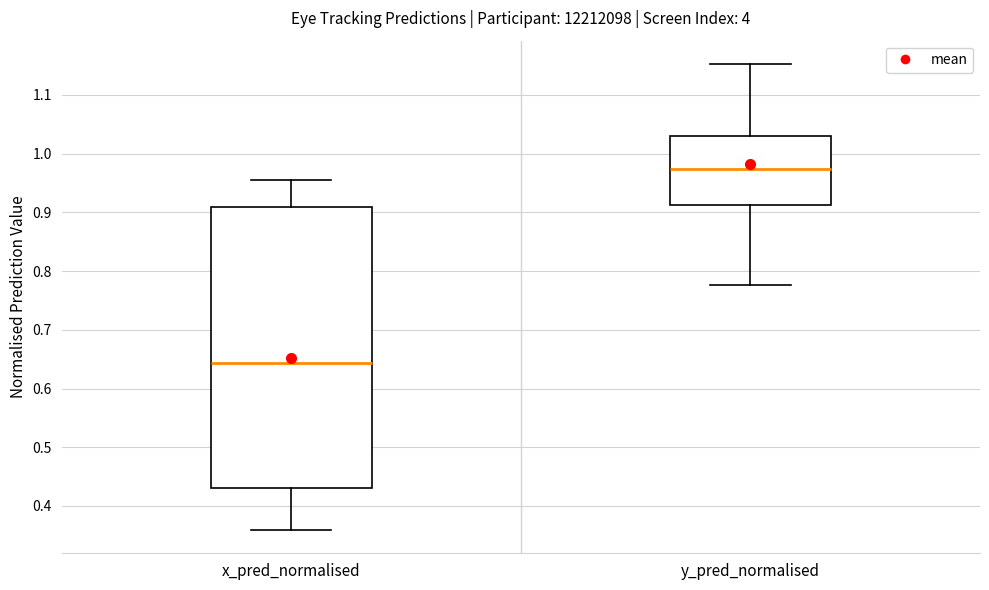

Comparing the boxes themselves (not the whiskers), which one is the tallest?

x_pred_normalised